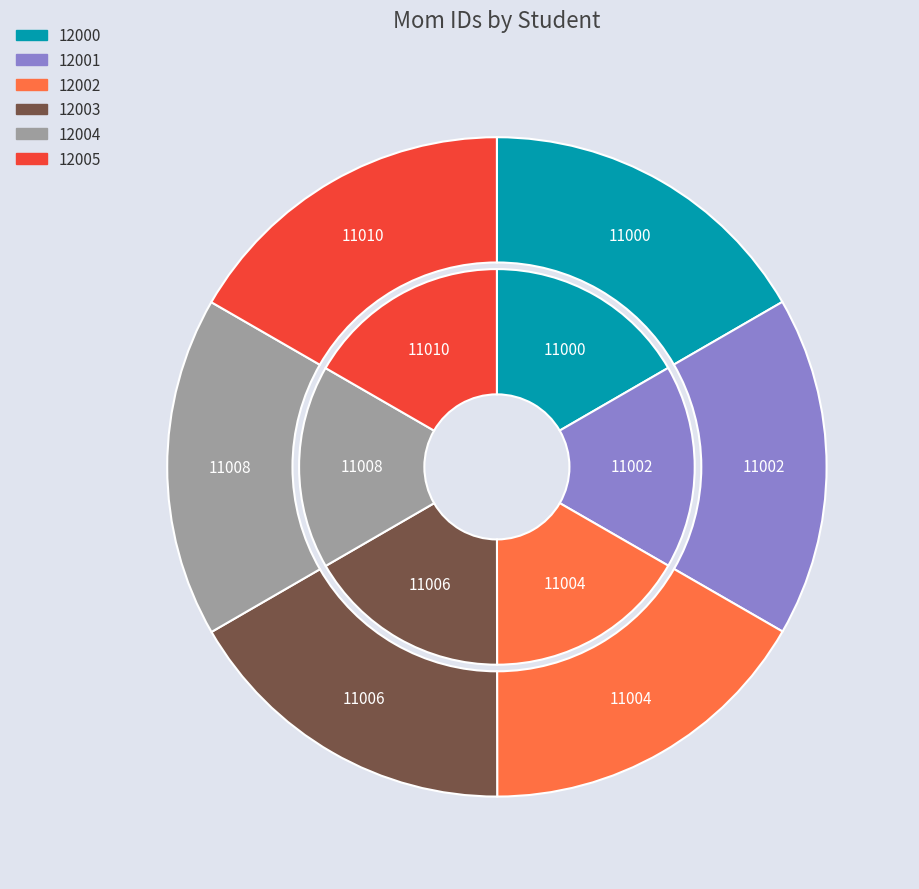

Is the sum of 12003 and 12005 greater than half?

No